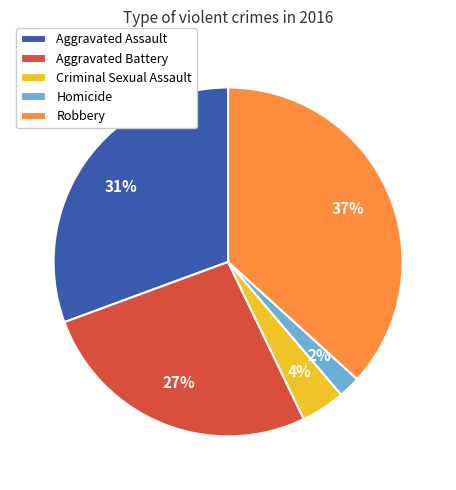

The Aggravated Battery slice represents 36% of the pie. True or false?

False